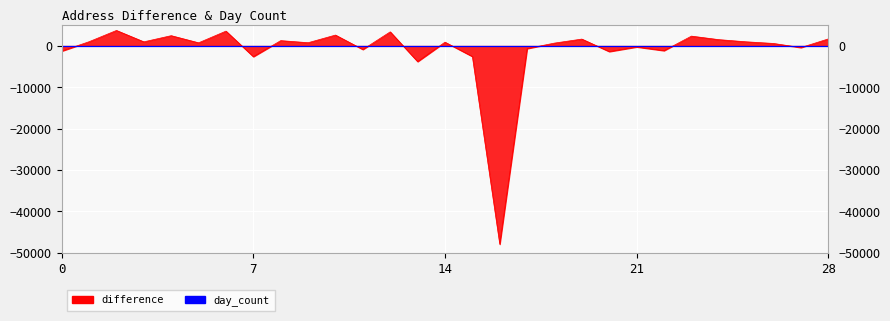

List the labels in order of value, smallest first.

16, 13, 7, 15, 20, 0, 22, 11, 17, 27, 21, 26, 18, 5, 9, 14, 3, 25, 1, 8, 24, 19, 28, 23, 4, 10, 12, 6, 2